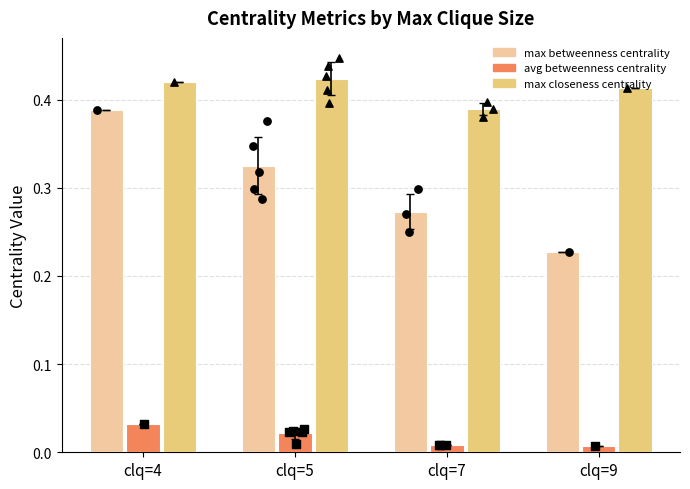

Which series contains the lowest Y value?

avg betweenness centrality